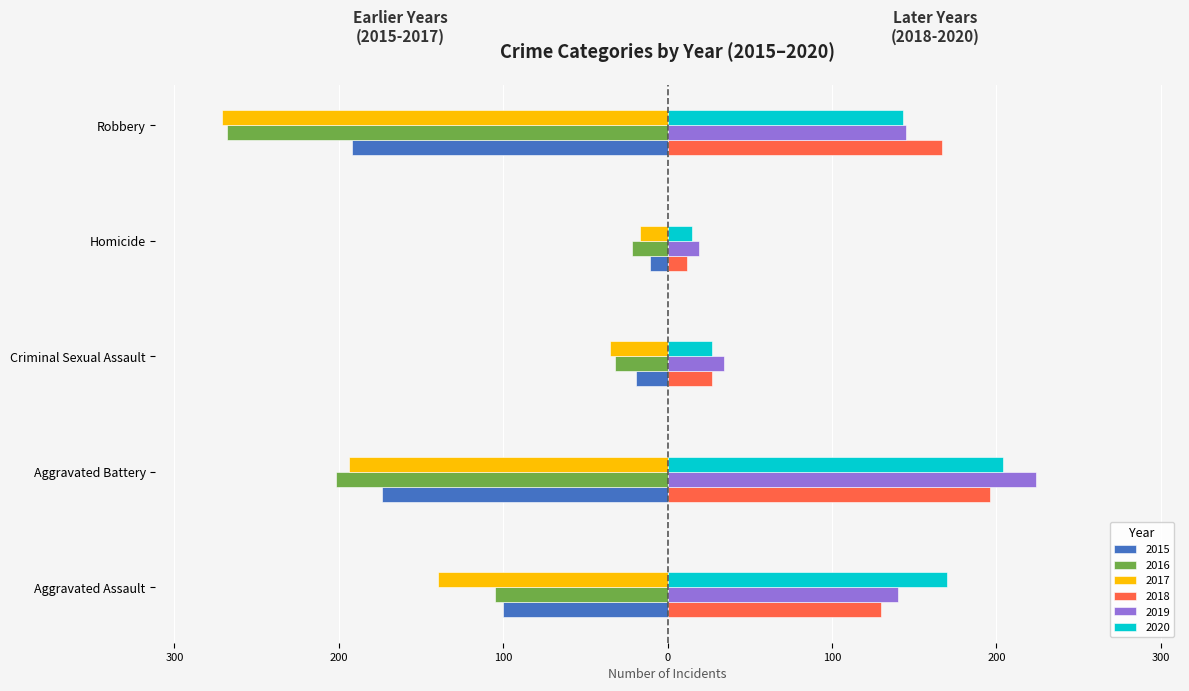

What are all the series names shown in the legend?

2015, 2016, 2017, 2018, 2019, 2020